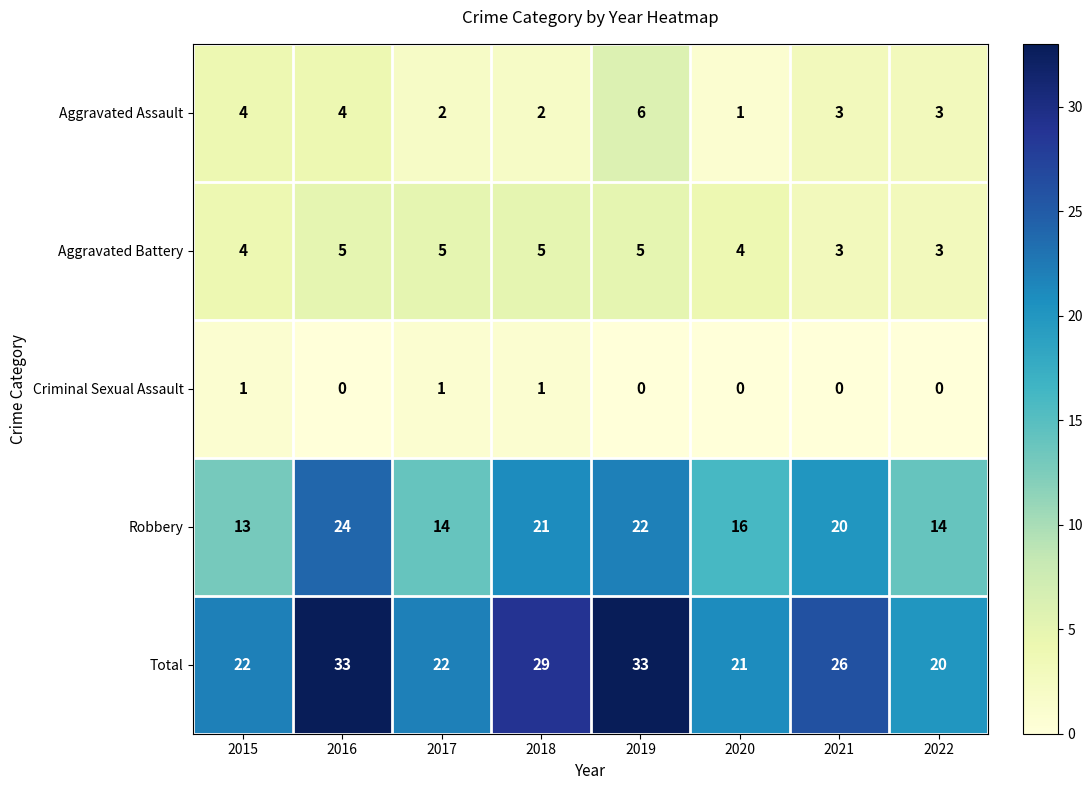

What is the difference between the Total values at 2018 and 2015?

7